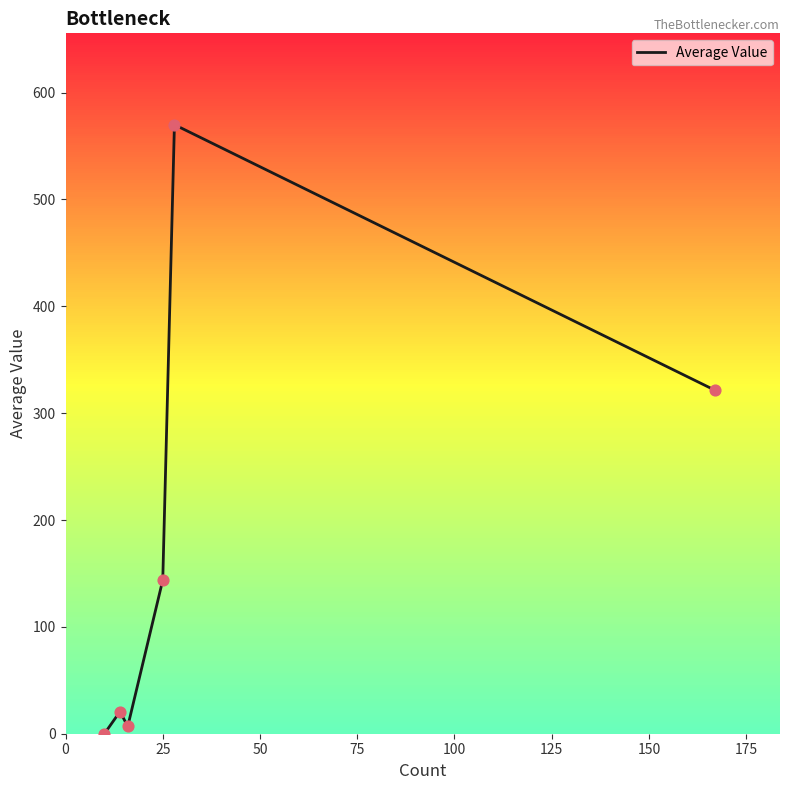

What is the greatest value displayed?

570.0